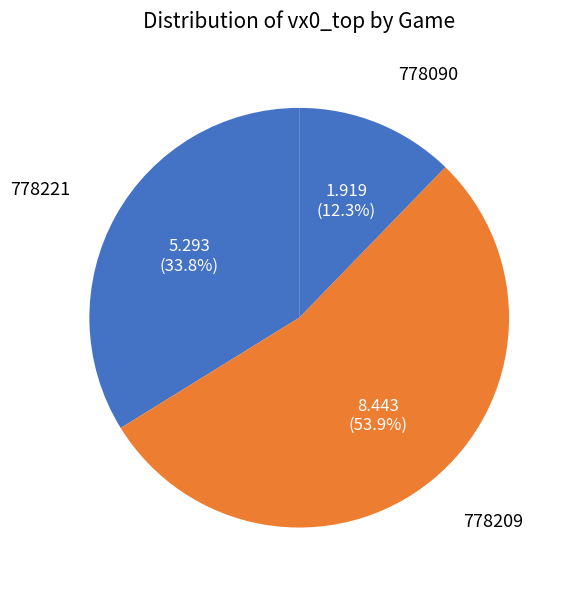

Is the sum of 778090 and 778221 greater than half?

No